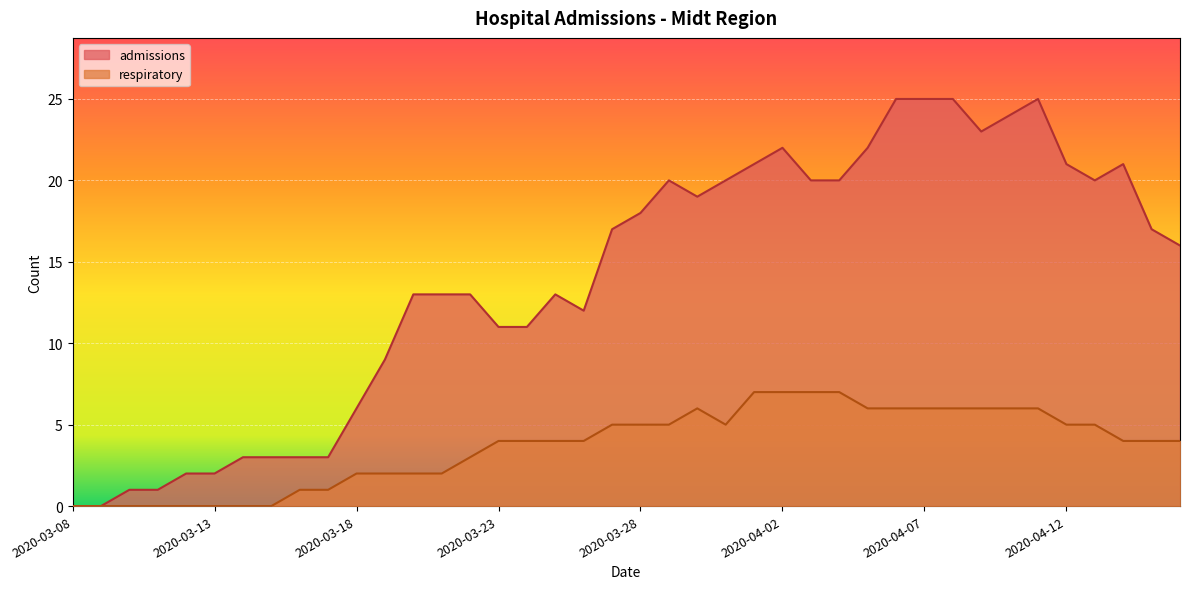

True or false: respiratory has a value of 0 at 2020-03-08.

True